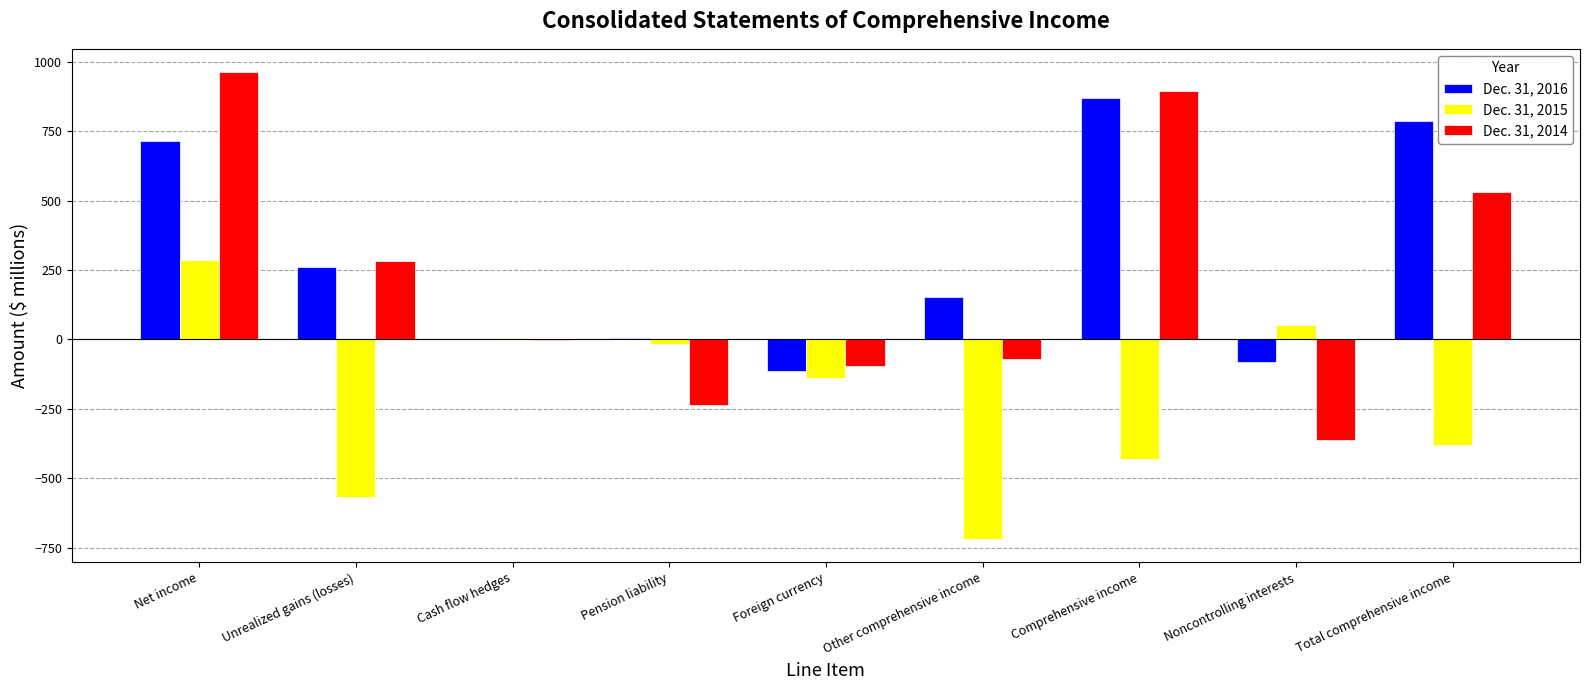

The value of Dec. 31, 2015 at Comprehensive income is -260. True or false?

False